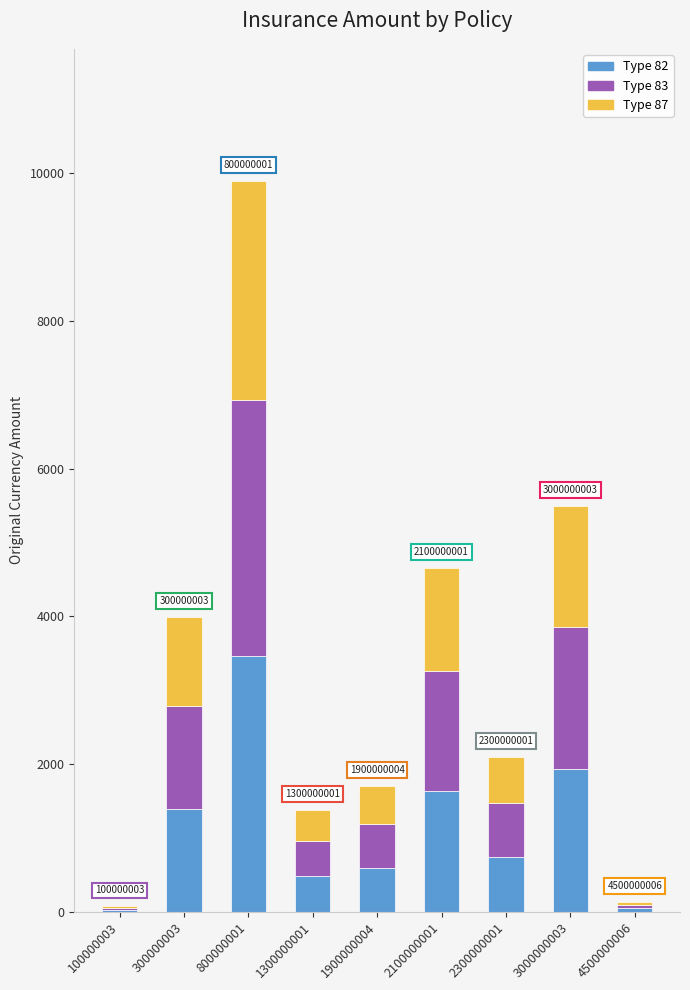

Are the bars grouped side by side (vs. stacked)?

No